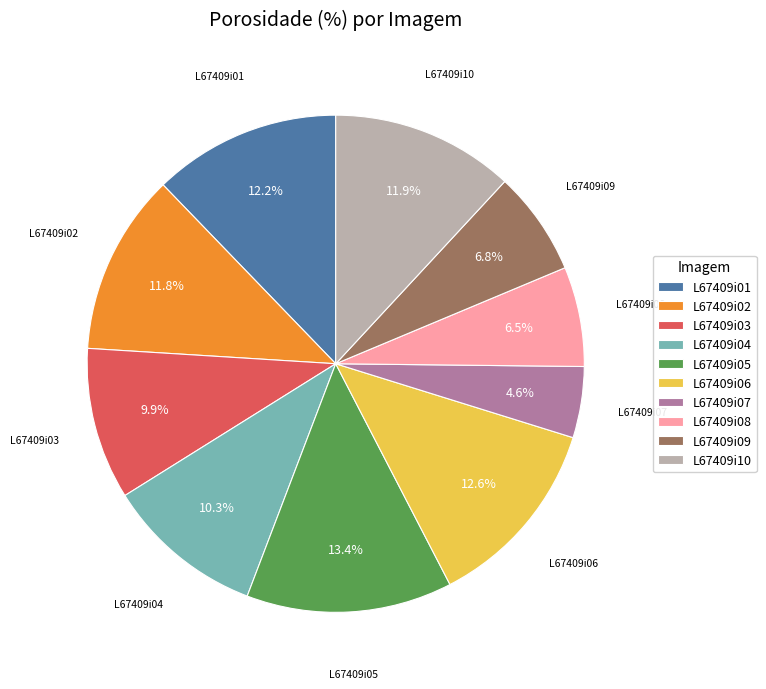

Is the sum of L67409i07 and L67409i01 greater than half?

No